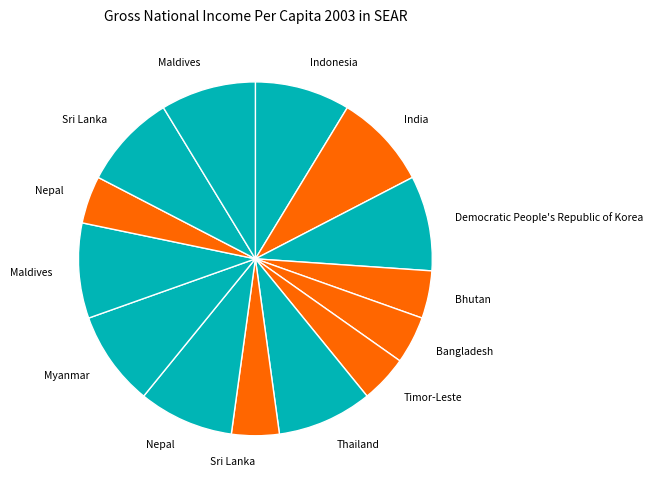

How many slices are in this pie chart?

14